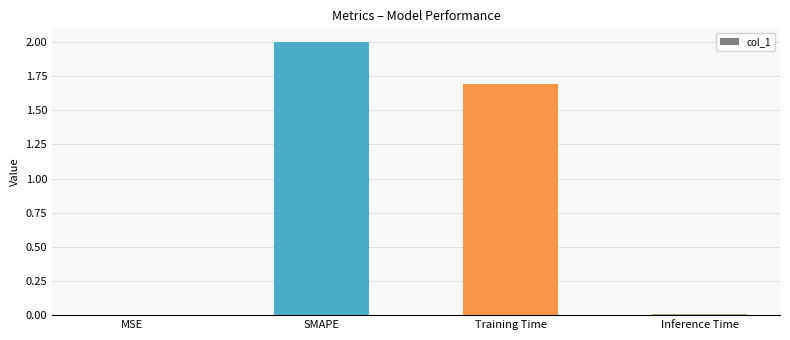

What is the sum of all values?

3.7